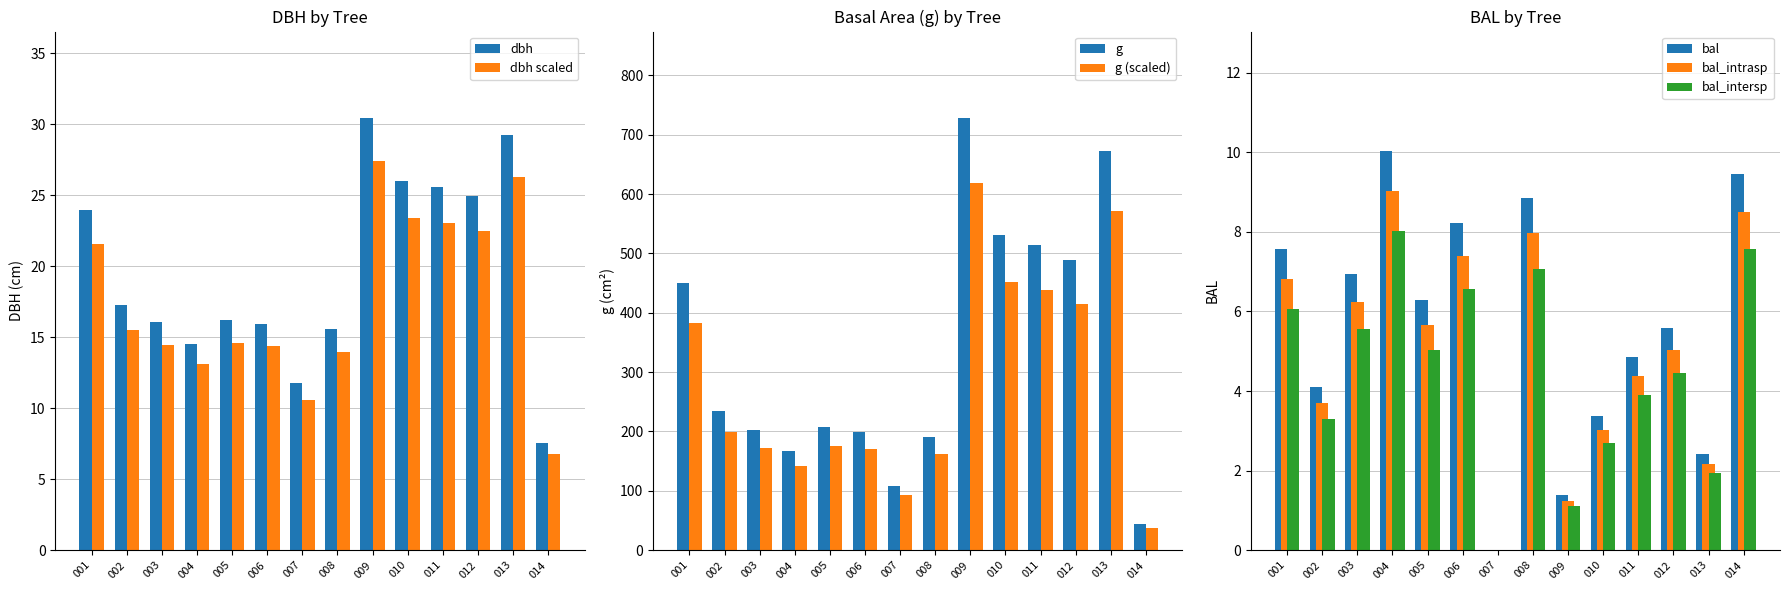

What is the highest value of the bal_intrasp series?

9.0